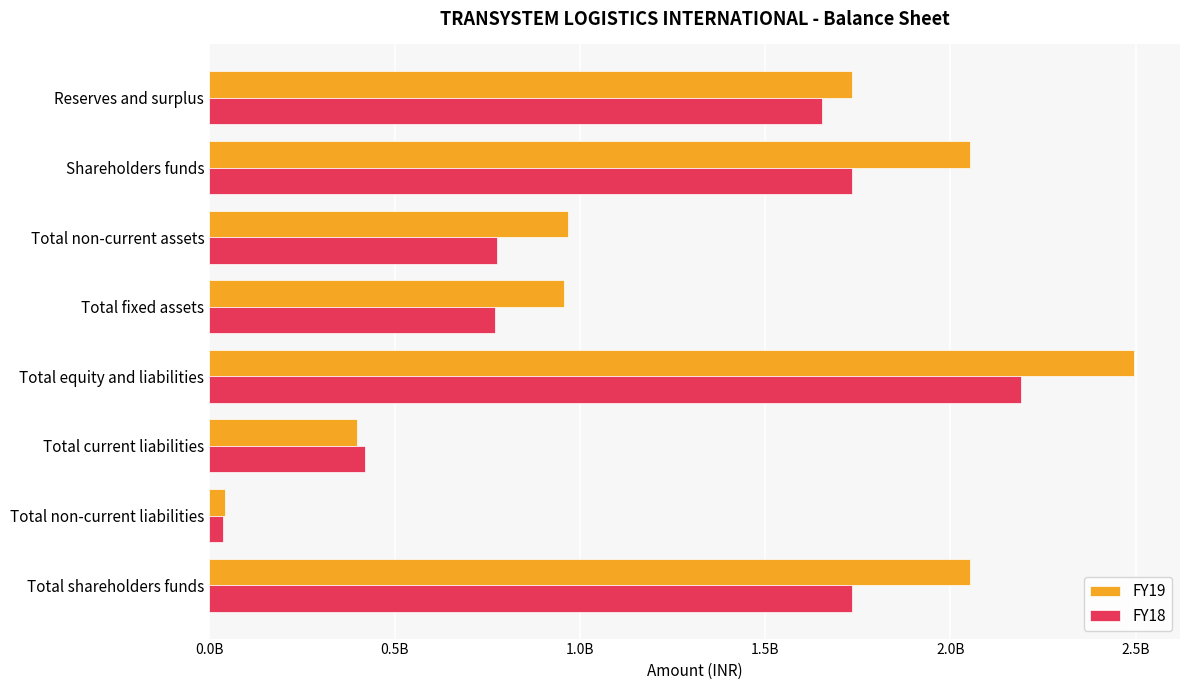

List the series in order of their overall mean, lowest first.

FY18, FY19